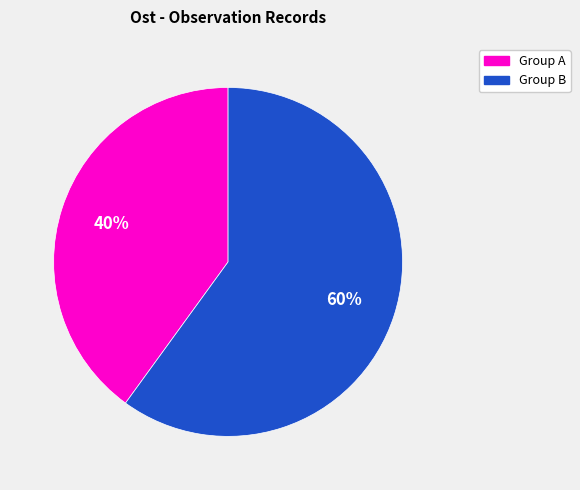

Does any single category account for the majority?

Yes